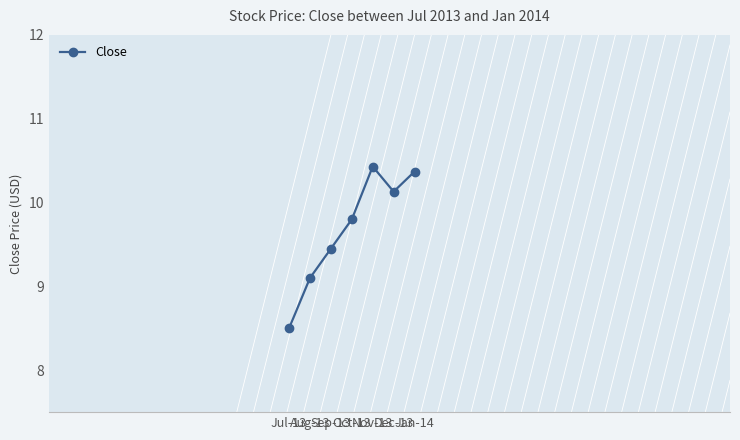

What is the greatest value displayed?

10.4